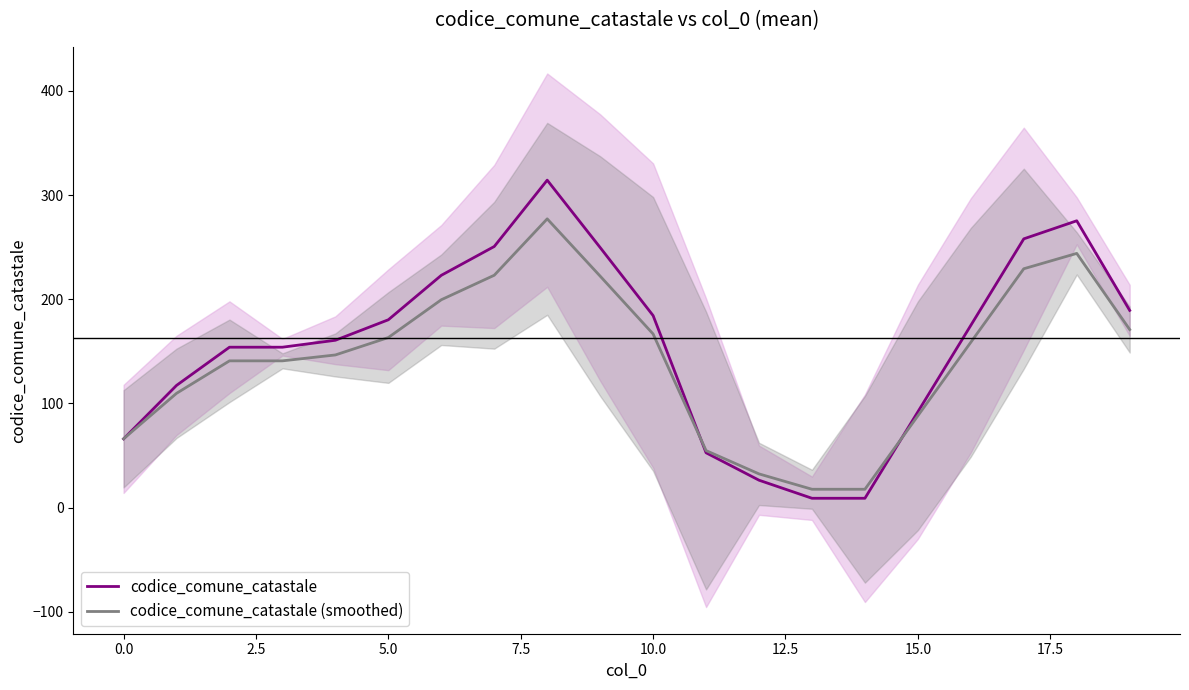

What is the smallest value displayed?

9.0